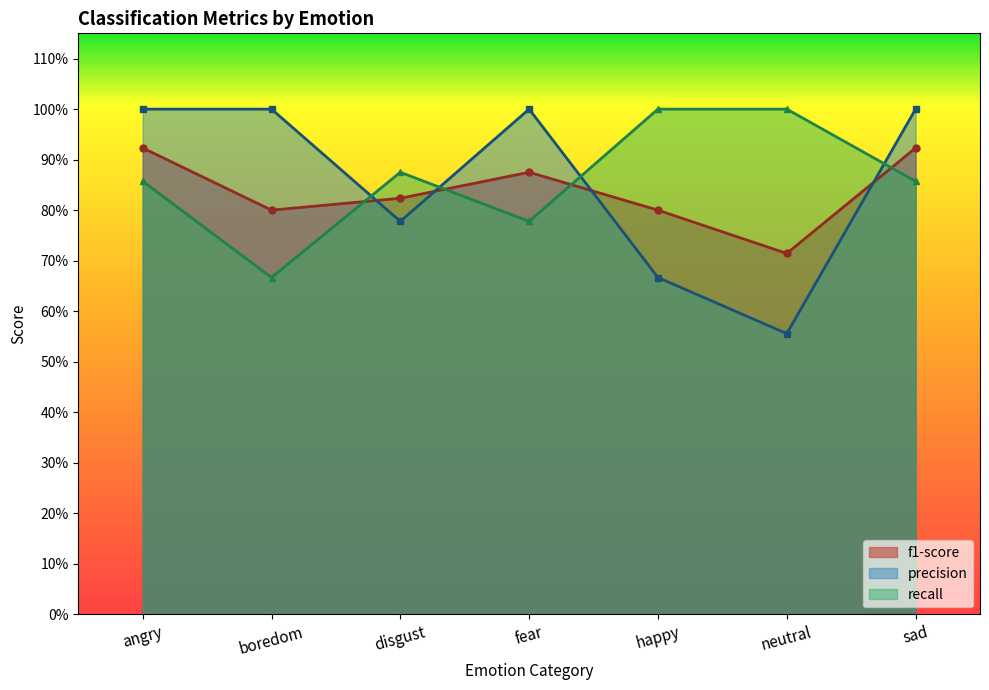

Between fear and happy, which series saw the biggest shift?

precision